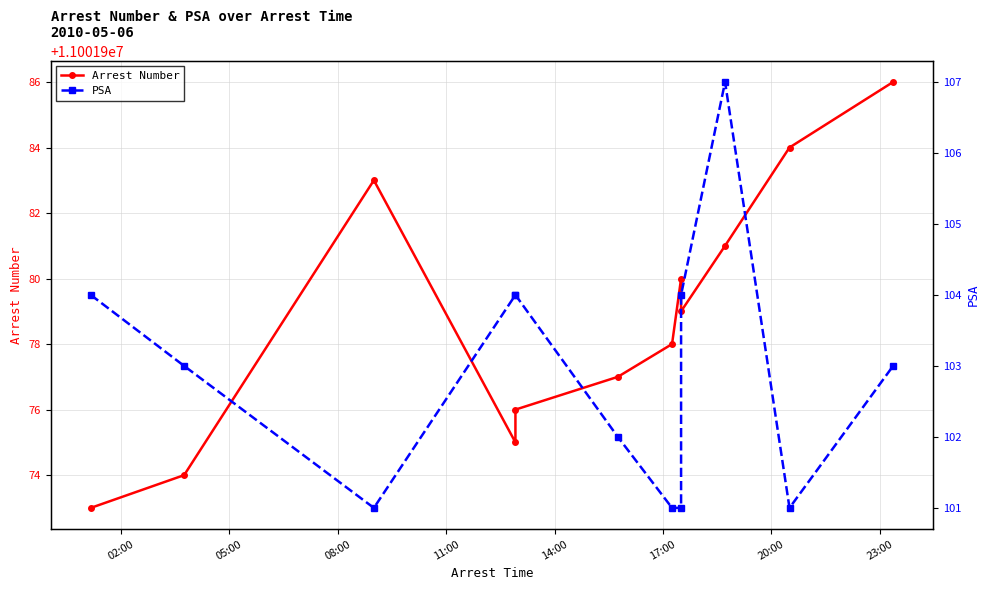

Where is the first local minimum for PSA?

08:00